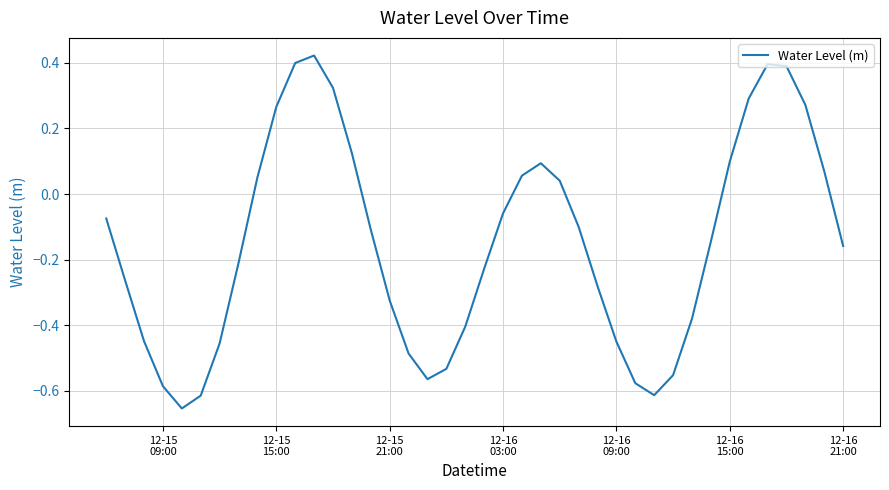

How many negative values are there?

25